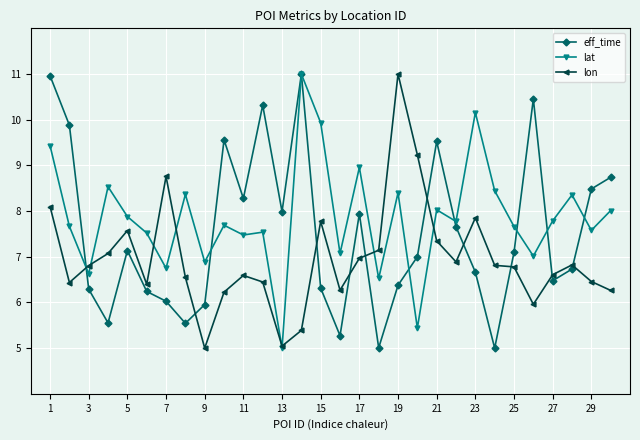

What is the value of the lat point at the 8th from the left?

8.4